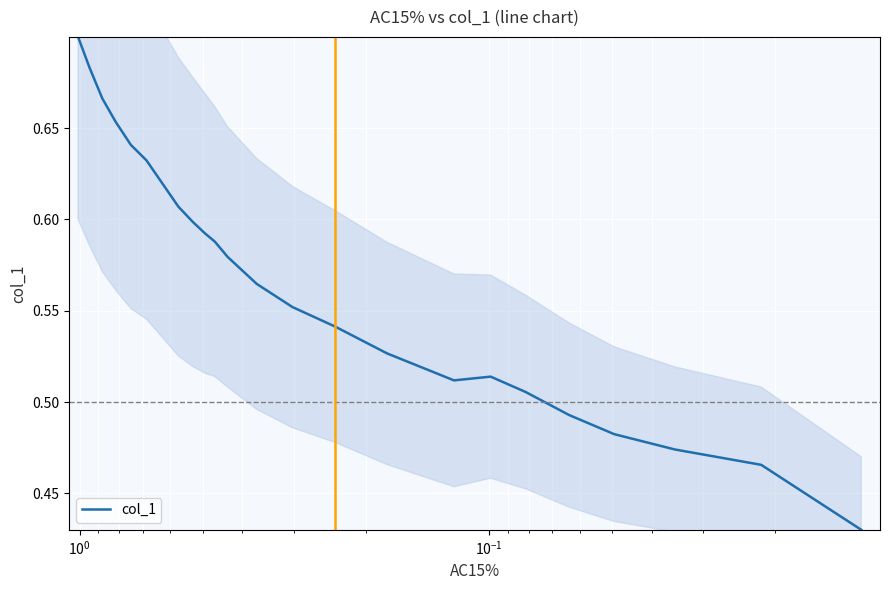

What is the difference between the maximum and minimum values?

0.3